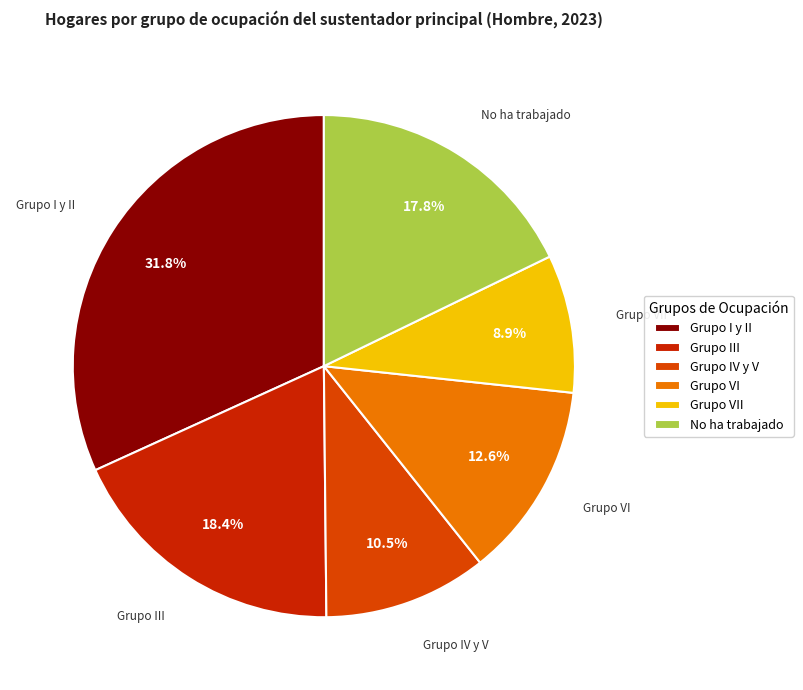

To the nearest percent, what is the combined percentage of Grupo VI and Grupo IV y V?

23%